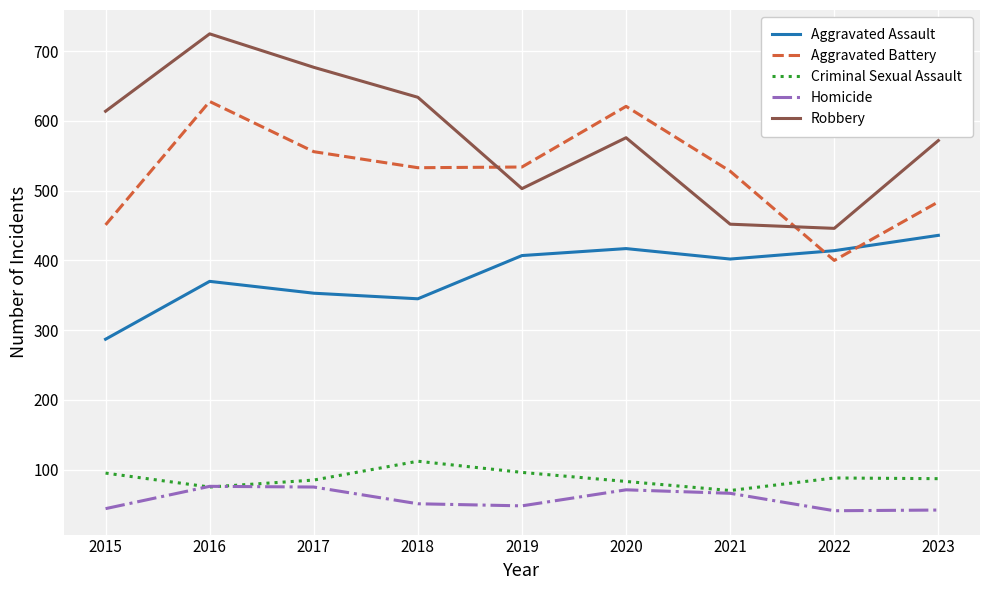

What is the difference between the second highest and minimum values in the Aggravated Battery series?

221